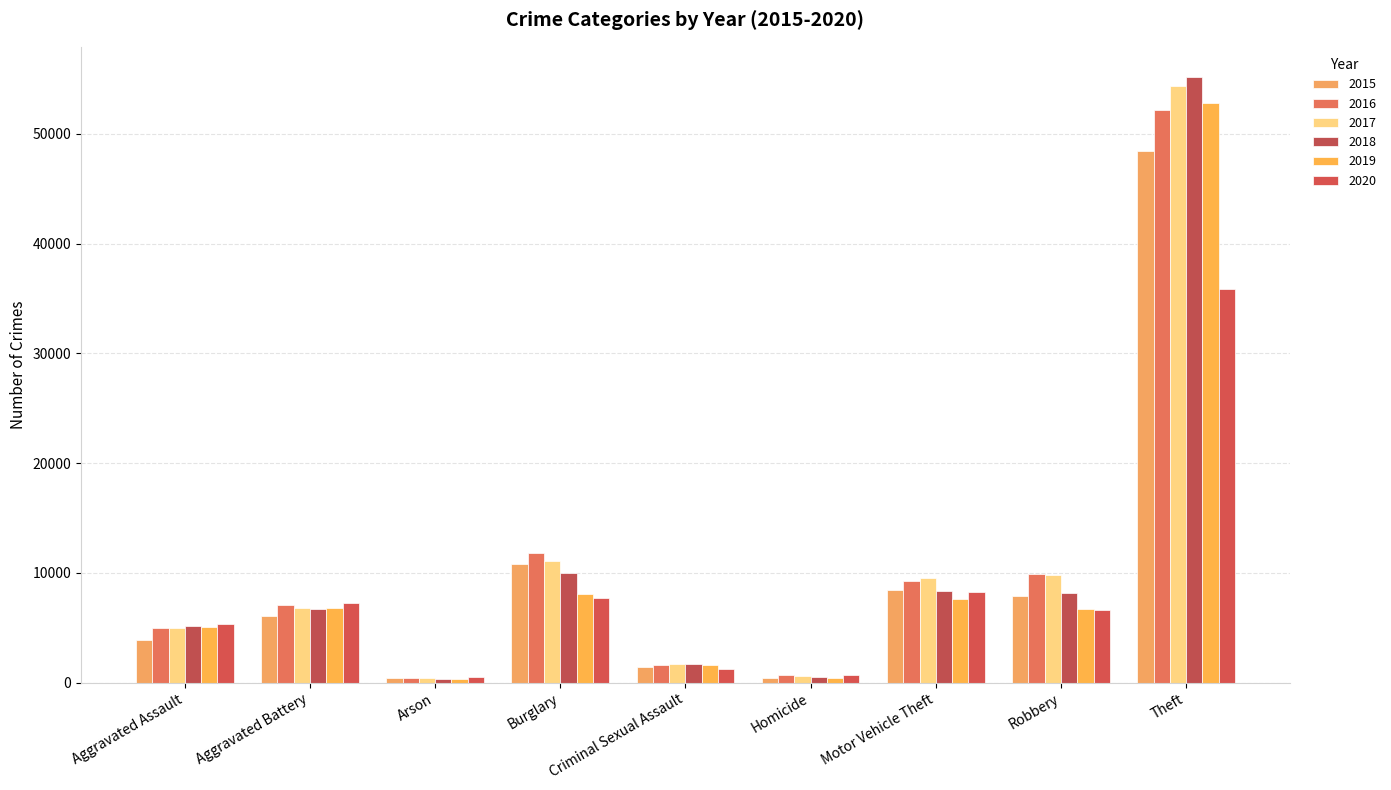

Where is 2015 nearest to the value 24411?

Burglary